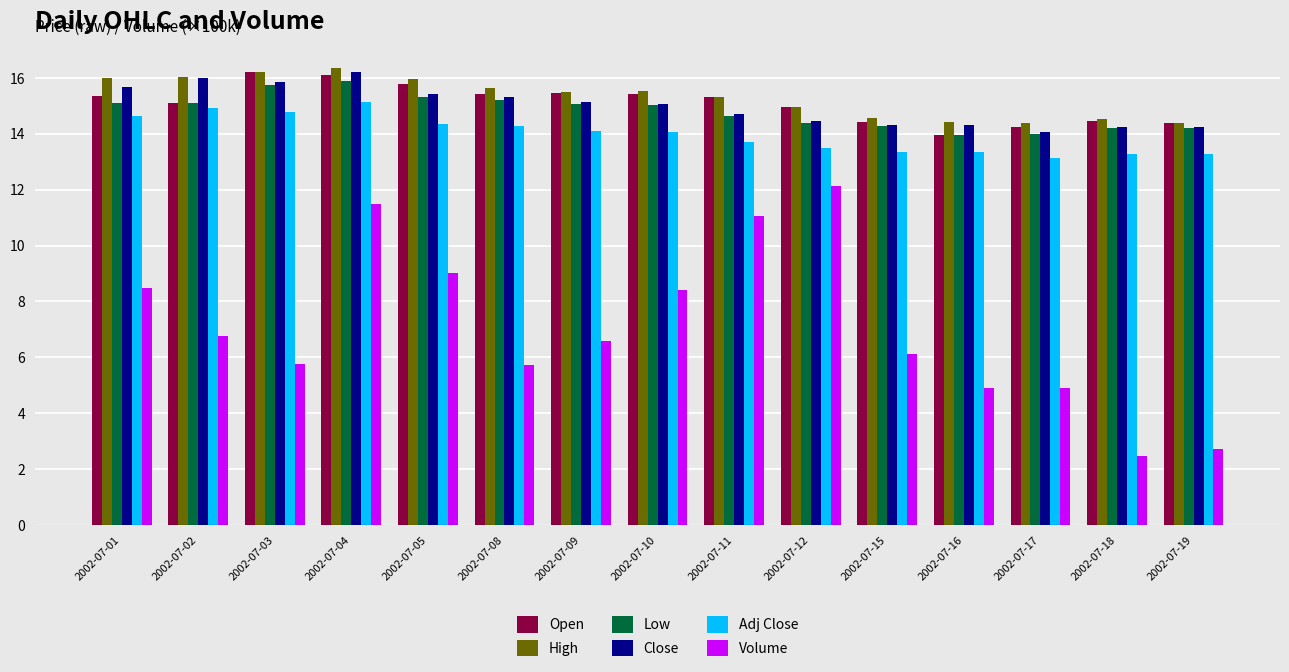

At which category is the sum across all series the highest?

2002-07-04